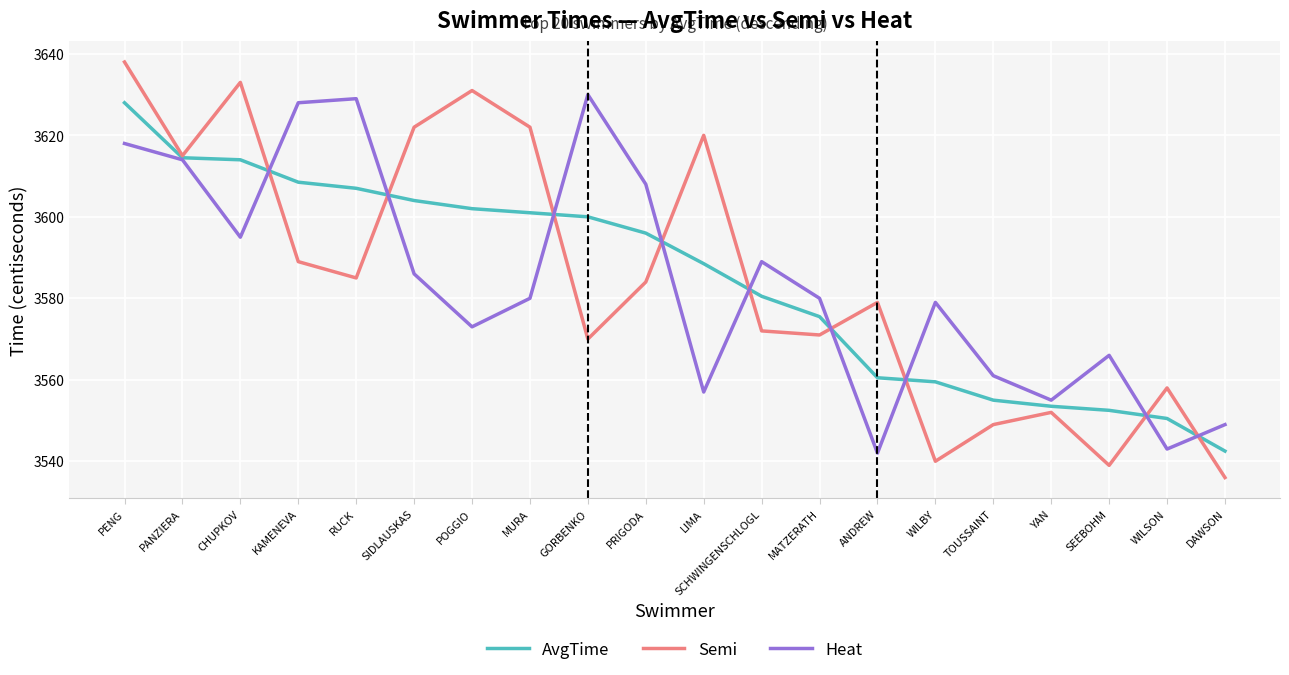

Which series changed the most between CHUPKOV and TOUSSAINT?

Semi